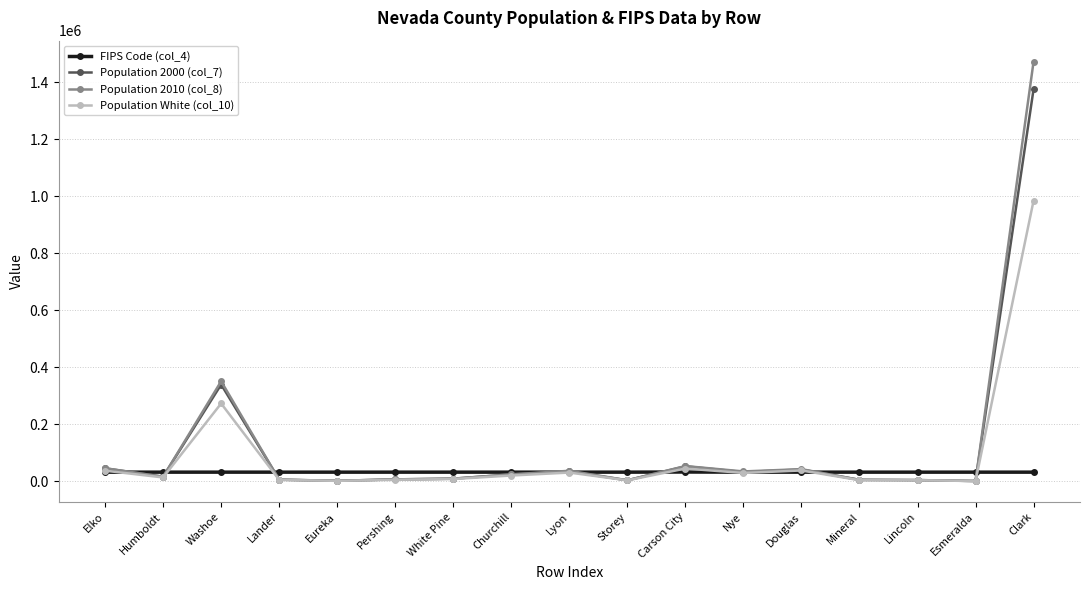

How many values in the Population 2010 (col_8) series are below 15815?

8